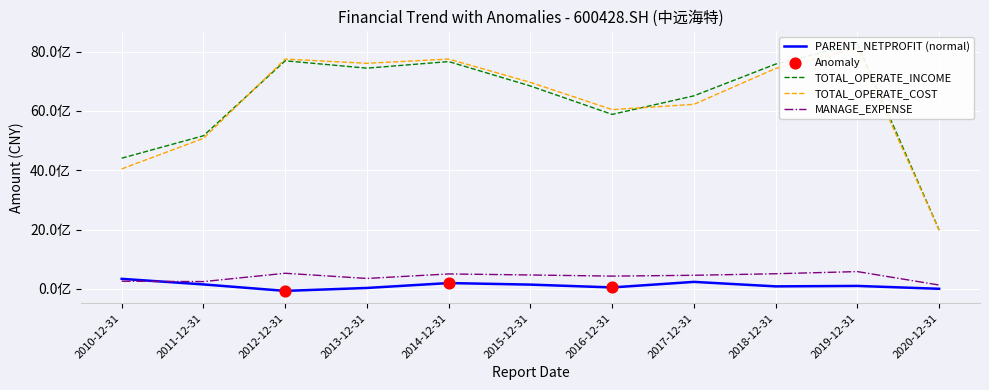

Is the value of PARENT_NETPROFIT at 2020-12-31 greater than the value of TOTAL_OPERATE_COST at 2019-12-31?

No